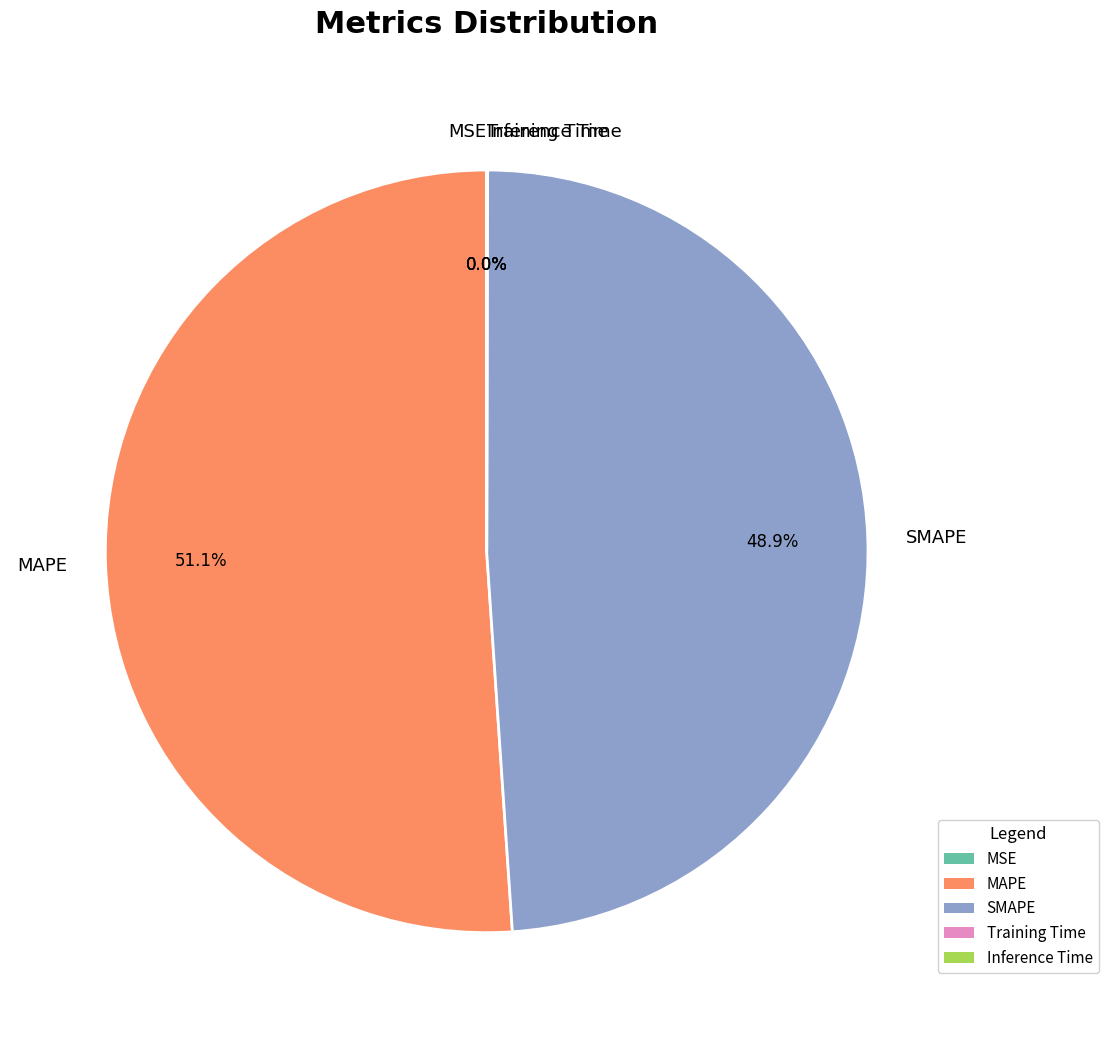

Do MAPE and SMAPE together represent more than half of the pie?

Yes